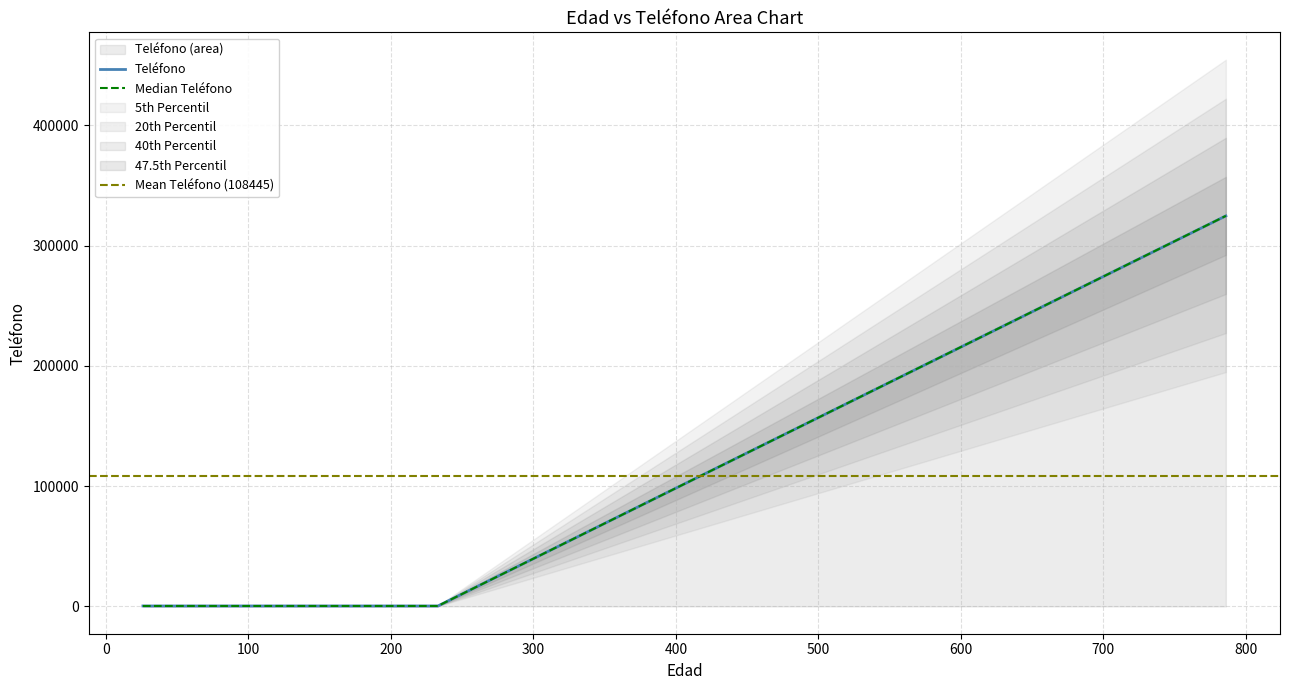

Which category has the lowest value across all series?

26